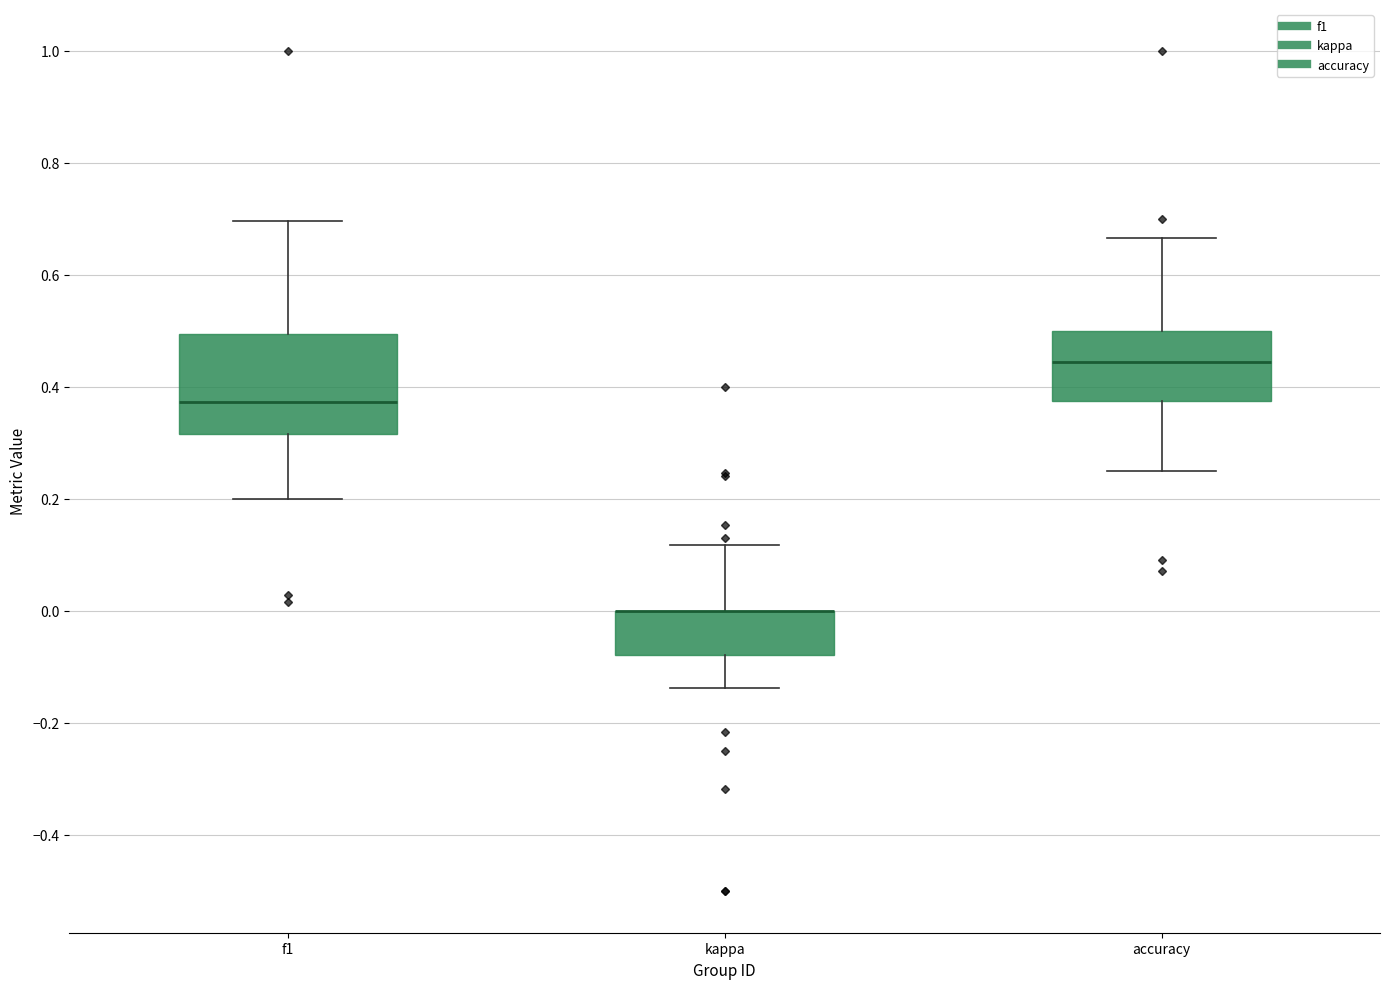

Comparing the boxes themselves (not the whiskers), which one is the tallest?

f1